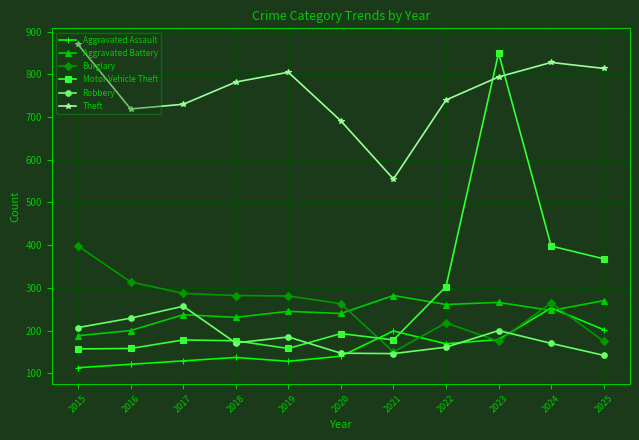

True or false: Burglary and Motor Vehicle Theft cross at least once.

True